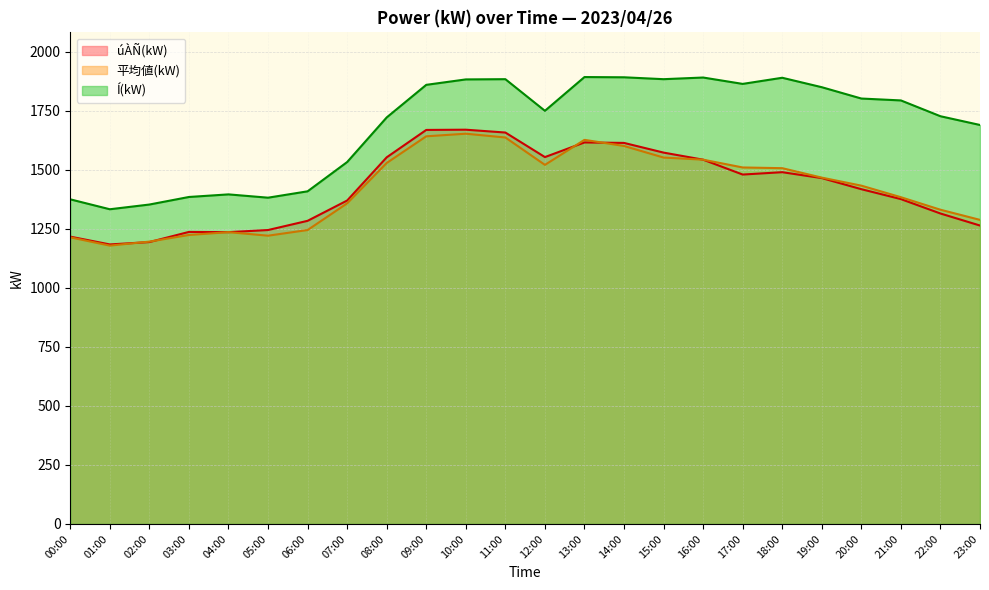

What is the smallest value displayed?

1179